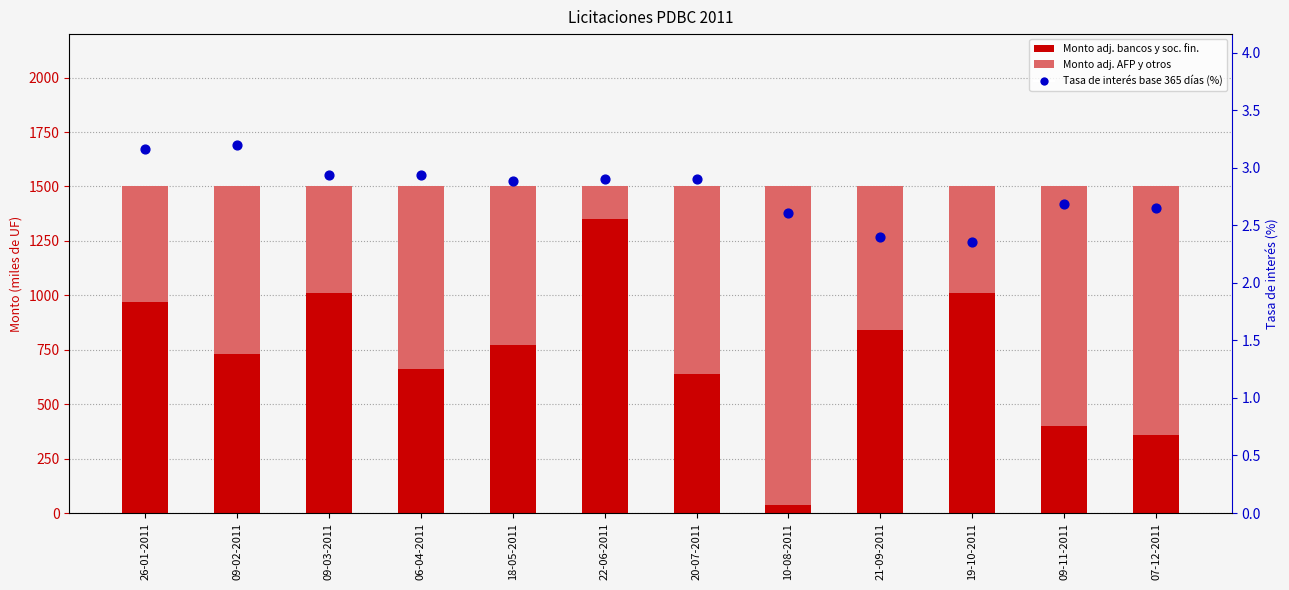

Which series has the widest spread of Y values?

Monto adj. bancos y soc. fin.